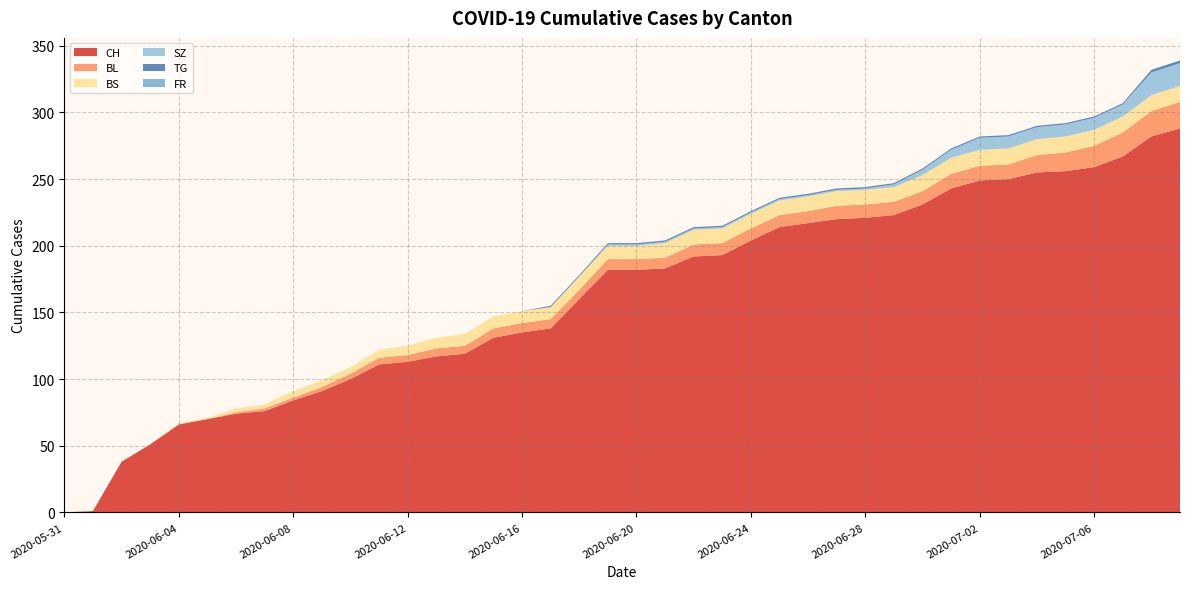

Reading left to right, list all the values displayed in this chart.

CH: 2020-05-31=0	2020-06-01=1	2020-06-02=38	2020-06-03=51	2020-06-04=66	2020-06-05=70	2020-06-06=74	2020-06-07=76	2020-06-08=84	2020-06-09=91	2020-06-10=100	2020-06-11=111	2020-06-12=113	2020-06-13=117	2020-06-14=119	2020-06-15=131	2020-06-16=135	2020-06-17=138	2020-06-18=160	2020-06-19=182	2020-06-20=182	2020-06-21=183	2020-06-22=192	2020-06-23=193	2020-06-24=204	2020-06-25=214	2020-06-26=217	2020-06-27=220	2020-06-28=221	2020-06-29=223	2020-06-30=231	2020-07-01=243	2020-07-02=249	2020-07-03=250	2020-07-04=255	2020-07-05=256	2020-07-06=259	2020-07-07=267	2020-07-08=282	2020-07-09=288
BL: 2020-05-31=0	2020-06-01=0	2020-06-02=0	2020-06-03=0	2020-06-04=0	2020-06-05=0	2020-06-06=1	2020-06-07=2	2020-06-08=2	2020-06-09=3	2020-06-10=4	2020-06-11=5	2020-06-12=5	2020-06-13=6	2020-06-14=6	2020-06-15=7	2020-06-16=7	2020-06-17=7	2020-06-18=7	2020-06-19=8	2020-06-20=8	2020-06-21=8	2020-06-22=9	2020-06-23=9	2020-06-24=9	2020-06-25=9	2020-06-26=9	2020-06-27=10	2020-06-28=10	2020-06-29=10	2020-06-30=10	2020-07-01=11	2020-07-02=11	2020-07-03=11	2020-07-04=13	2020-07-05=14	2020-07-06=16	2020-07-07=18	2020-07-08=19	2020-07-09=20
BS: 2020-05-31=0	2020-06-01=0	2020-06-02=0	2020-06-03=0	2020-06-04=1	2020-06-05=1	2020-06-06=3	2020-06-07=3	2020-06-08=5	2020-06-09=5	2020-06-10=5	2020-06-11=6	2020-06-12=7	2020-06-13=8	2020-06-14=9	2020-06-15=9	2020-06-16=9	2020-06-17=9	2020-06-18=10	2020-06-19=10	2020-06-20=10	2020-06-21=11	2020-06-22=11	2020-06-23=11	2020-06-24=11	2020-06-25=11	2020-06-26=11	2020-06-27=11	2020-06-28=11	2020-06-29=11	2020-06-30=12	2020-07-01=12	2020-07-02=12	2020-07-03=12	2020-07-04=12	2020-07-05=12	2020-07-06=12	2020-07-07=12	2020-07-08=12	2020-07-09=12
SZ: 2020-05-31=0	2020-06-01=0	2020-06-02=0	2020-06-03=0	2020-06-04=0	2020-06-05=0	2020-06-06=0	2020-06-07=0	2020-06-08=0	2020-06-09=0	2020-06-10=0	2020-06-11=0	2020-06-12=0	2020-06-13=0	2020-06-14=0	2020-06-15=0	2020-06-16=0	2020-06-17=0	2020-06-18=0	2020-06-19=1	2020-06-20=1	2020-06-21=1	2020-06-22=1	2020-06-23=1	2020-06-24=1	2020-06-25=1	2020-06-26=1	2020-06-27=1	2020-06-28=1	2020-06-29=2	2020-06-30=4	2020-07-01=6	2020-07-02=9	2020-07-03=9	2020-07-04=9	2020-07-05=9	2020-07-06=9	2020-07-07=9	2020-07-08=17	2020-07-09=17
TG: 2020-05-31=0	2020-06-01=0	2020-06-02=0	2020-06-03=0	2020-06-04=0	2020-06-05=0	2020-06-06=0	2020-06-07=0	2020-06-08=0	2020-06-09=0	2020-06-10=0	2020-06-11=0	2020-06-12=0	2020-06-13=0	2020-06-14=0	2020-06-15=0	2020-06-16=0	2020-06-17=1	2020-06-18=1	2020-06-19=1	2020-06-20=1	2020-06-21=1	2020-06-22=1	2020-06-23=1	2020-06-24=1	2020-06-25=1	2020-06-26=1	2020-06-27=1	2020-06-28=1	2020-06-29=1	2020-06-30=1	2020-07-01=1	2020-07-02=1	2020-07-03=1	2020-07-04=1	2020-07-05=1	2020-07-06=1	2020-07-07=1	2020-07-08=2	2020-07-09=2
FR: 2020-05-31=0	2020-06-01=0	2020-06-02=0	2020-06-03=0	2020-06-04=0	2020-06-05=0	2020-06-06=0	2020-06-07=0	2020-06-08=0	2020-06-09=0	2020-06-10=0	2020-06-11=0	2020-06-12=0	2020-06-13=0	2020-06-14=0	2020-06-15=0	2020-06-16=0	2020-06-17=0	2020-06-18=0	2020-06-19=0	2020-06-20=0	2020-06-21=0	2020-06-22=0	2020-06-23=0	2020-06-24=0	2020-06-25=0	2020-06-26=0	2020-06-27=0	2020-06-28=0	2020-06-29=0	2020-06-30=0	2020-07-01=0	2020-07-02=0	2020-07-03=0	2020-07-04=0	2020-07-05=0	2020-07-06=0	2020-07-07=0	2020-07-08=0	2020-07-09=0